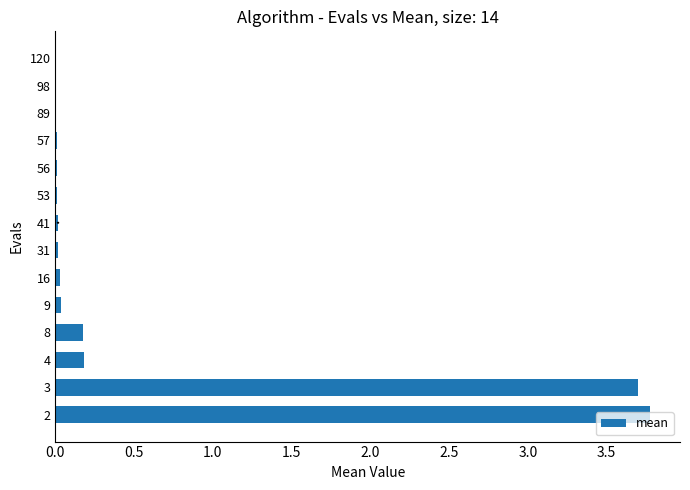

What is the sum of all values?

8.0